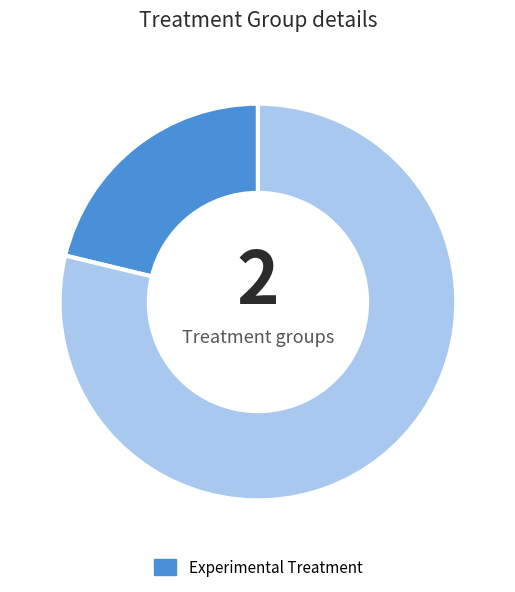

How many slices are in this pie chart?

2